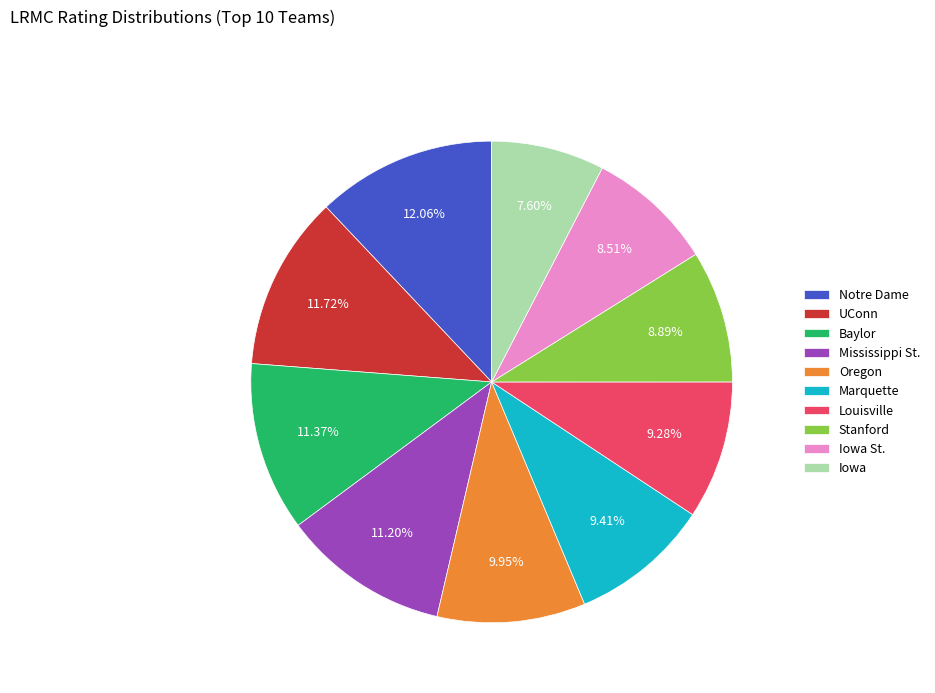

To the nearest percent, what percentage of the pie is Marquette?

9%